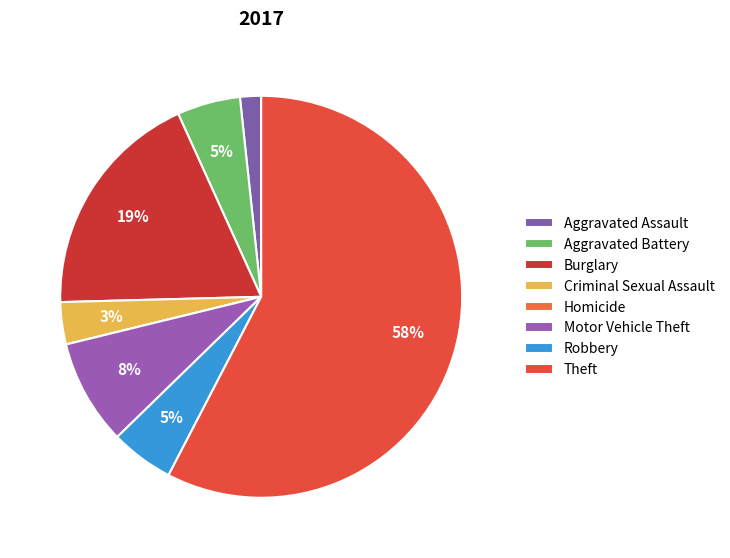

What percentage is the Robbery slice, to the nearest percent?

5%